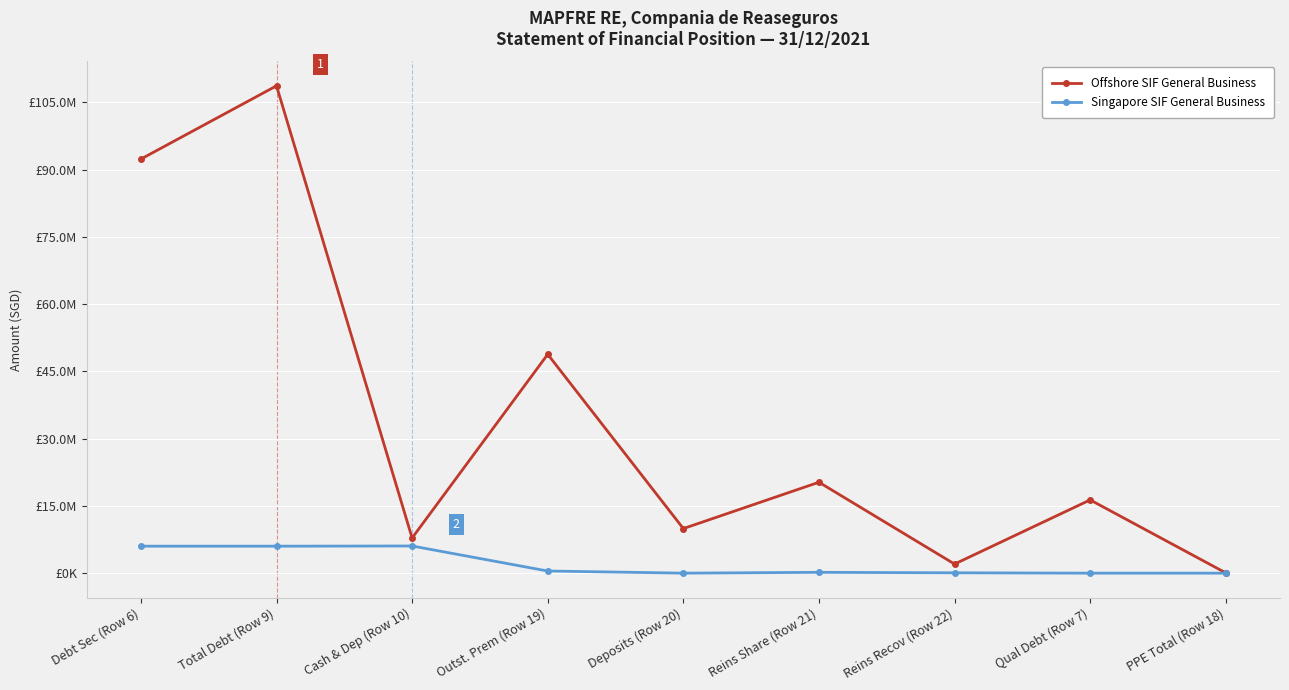

What is the label of the 7th point from the left?

Reins Recov (Row 22)